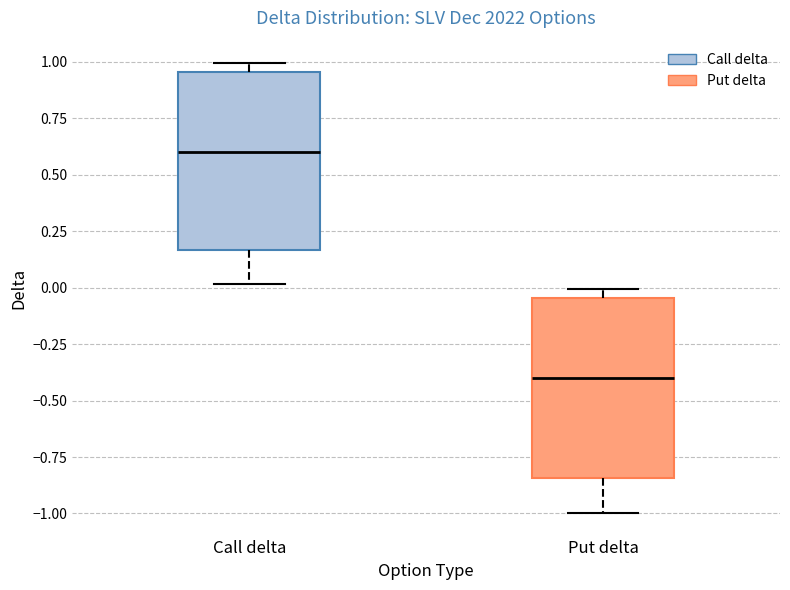

Reading left to right, transcribe this box plot: for each box, give where its median line is, the range the box spans, and where its two whiskers end, as read against the y-axis. The values are not printed on the chart, so give them approximately, as read against the axis.

Call delta: median 0.60, box 0.15 to 0.95, whiskers 0.00 to 1.00
Put delta: median -0.40, box -0.85 to -0.05, whiskers -1.00 to 0.00